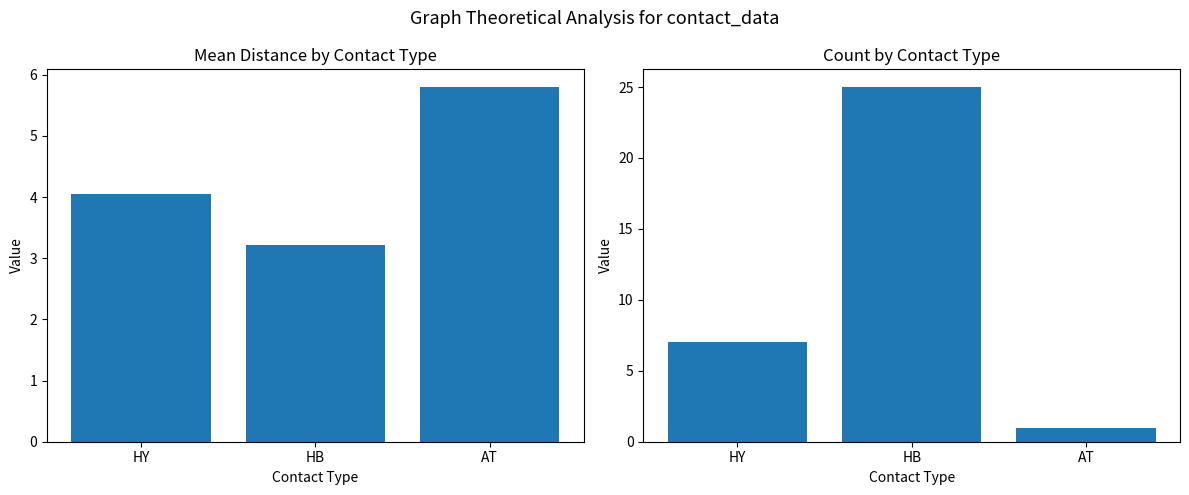

What is the spread (max minus min) of values at HB?

21.8